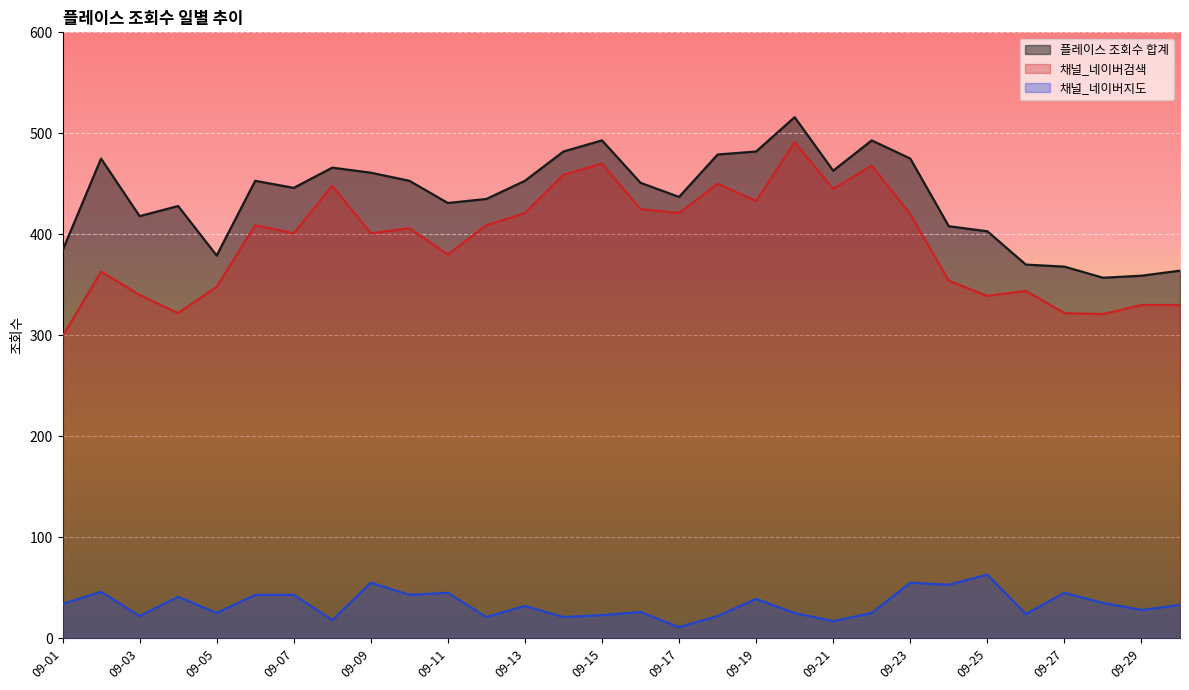

Reading right to left, list all the values displayed in this chart.

플레이스 조회수 합계: 364	359	357	368	370	403	408	475	493	463	516	482	479	437	451	493	482	453	435	431	453	461	466	446	453	379	428	418	475	384
채널_네이버검색: 330	330	321	322	344	339	354	420	468	445	491	433	450	421	425	470	459	421	409	380	406	401	448	401	409	348	322	340	363	299
채널_네이버지도: 33	28	35	45	24	63	53	55	25	17	25	39	22	11	26	23	21	32	21	45	43	55	18	43	43	25	41	22	46	34